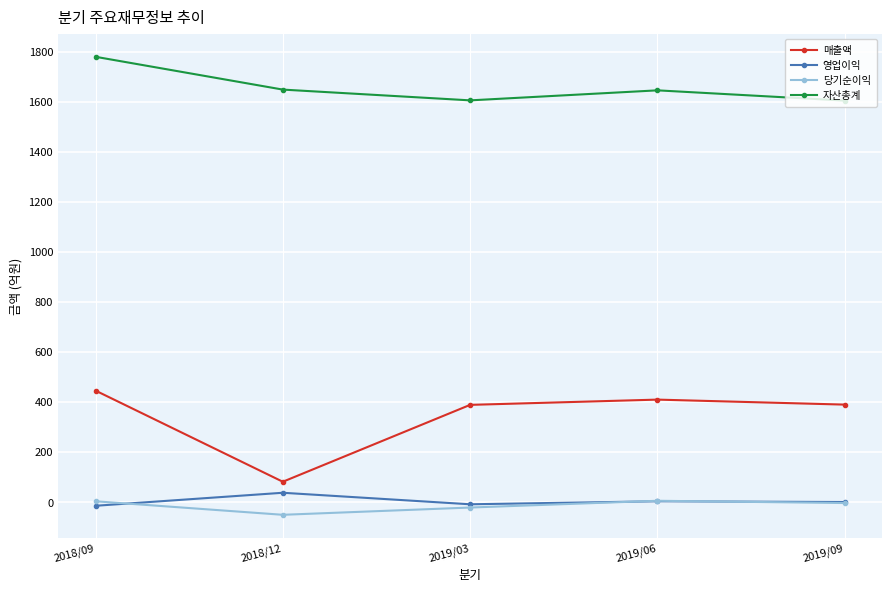

At 2018/09, list the series in order from smallest to largest.

영업이익, 당기순이익, 매출액, 자산총계